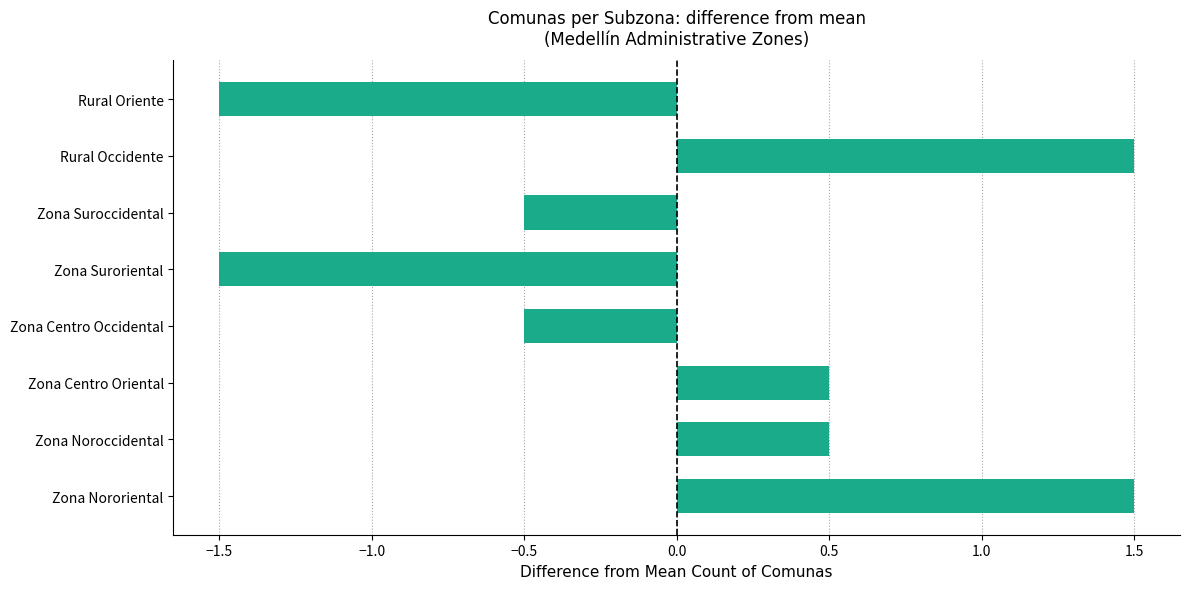

How many values are below 0?

4